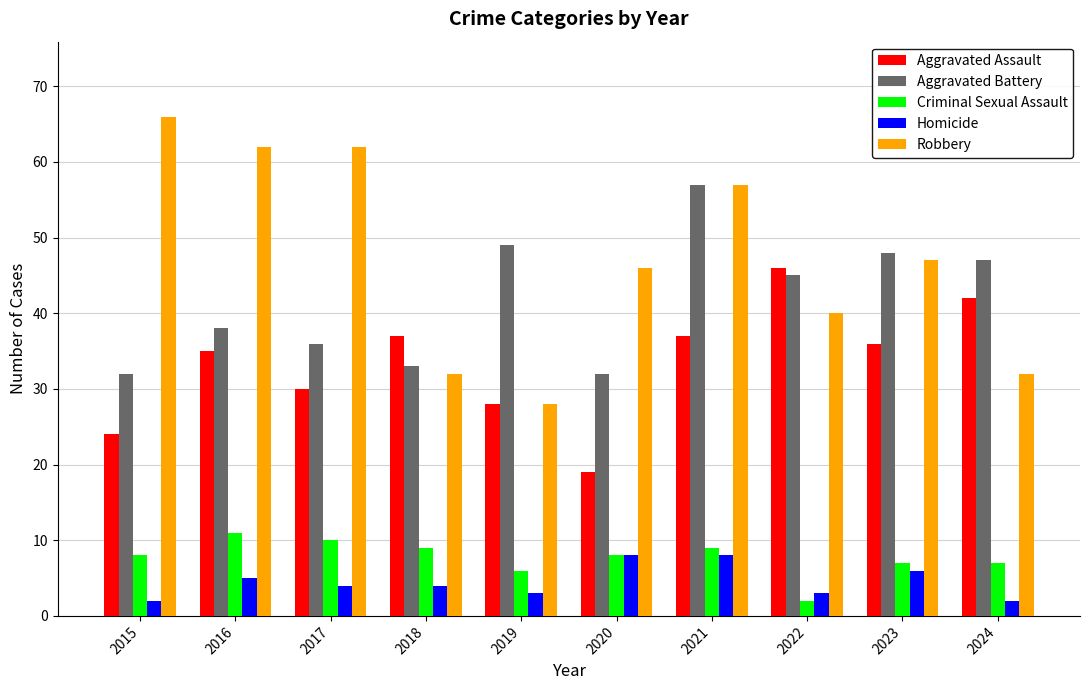

Which series has the widest spread of values?

Robbery